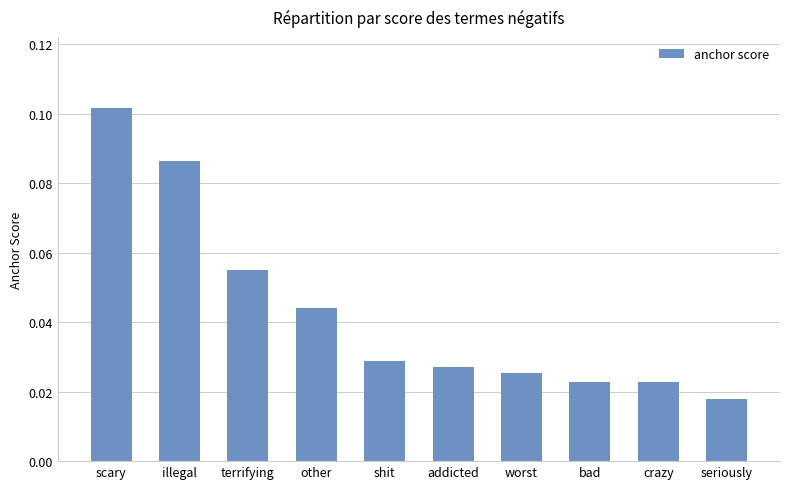

At which category does the chart reach its minimum across all series?

seriously